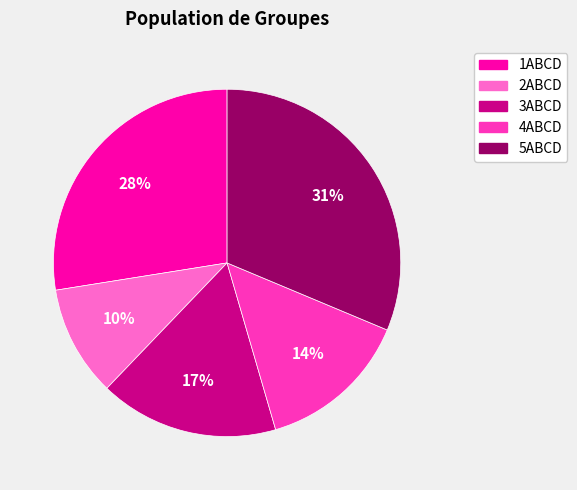

Between 2ABCD and 4ABCD, which is larger?

4ABCD